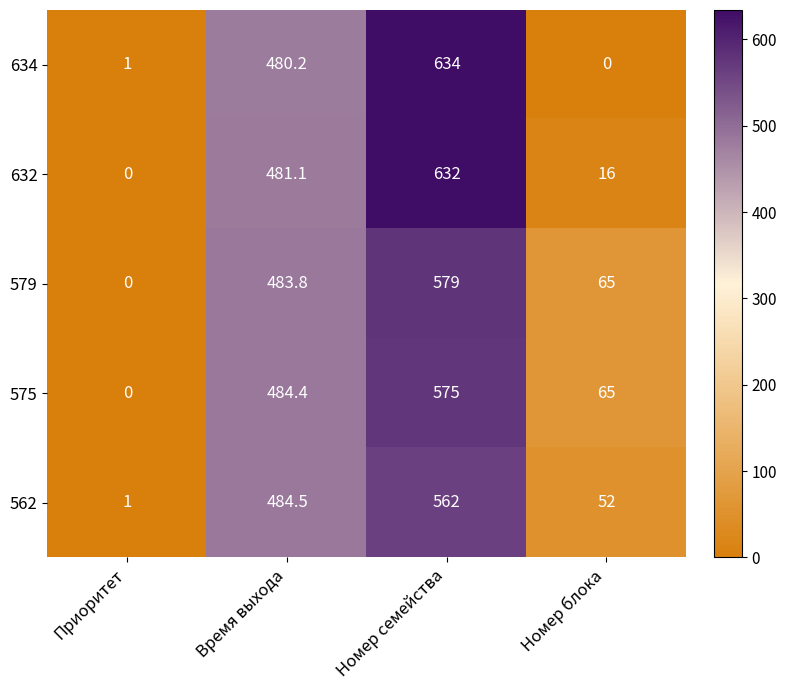

Rank the categories by 575 value from lowest to highest.

Приоритет, Номер блока, Время выхода, Номер семейства